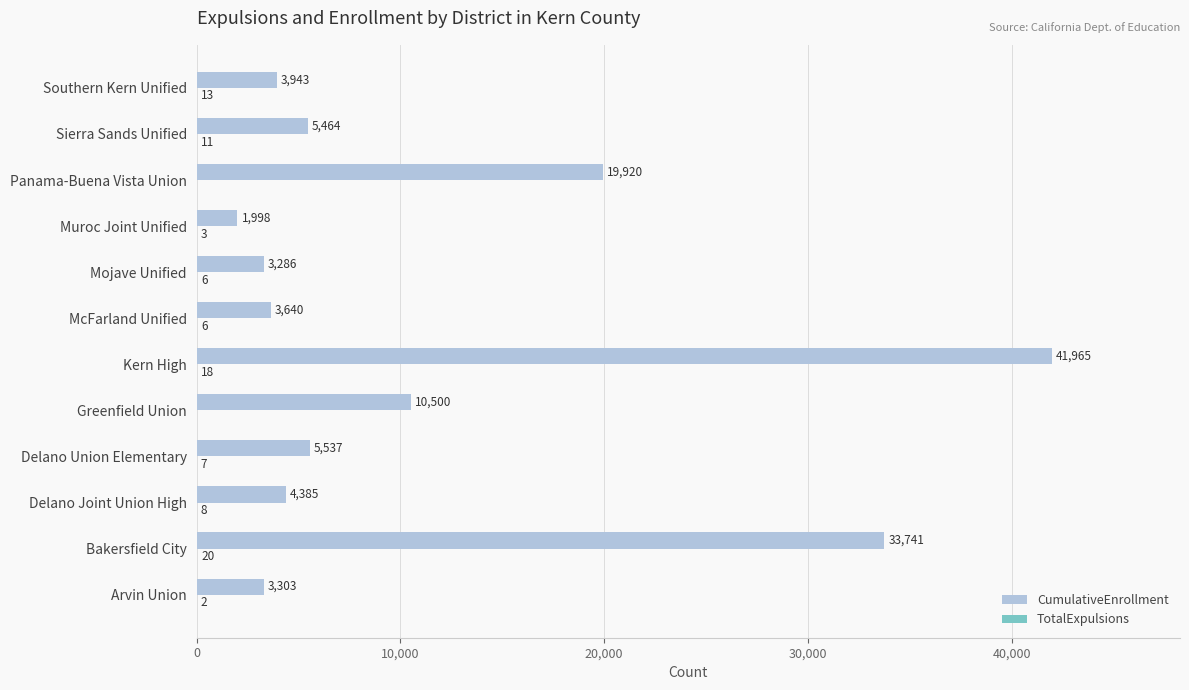

What is the sum of the CumulativeEnrollment values at Mojave Unified and Southern Kern Unified?

7229